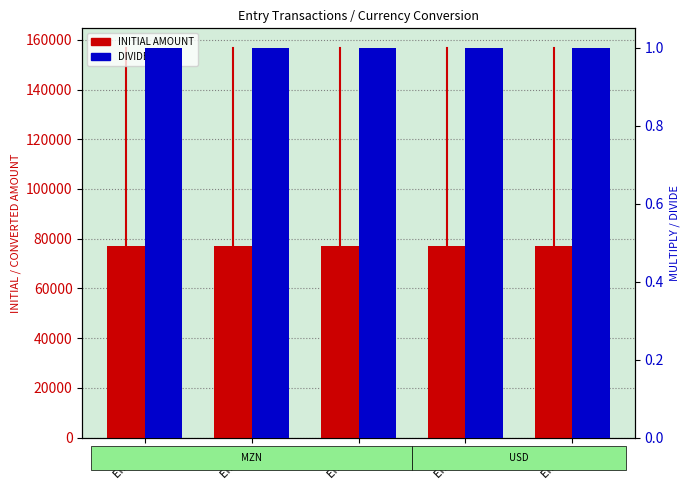

Reading left to right, transcribe all the data shown in this chart.

INITIAL AMOUNT: Entry 1=77000	Entry 2=77000	Entry 3=77000	Entry 4=77000	Entry 5=77000
DIVIDE: Entry 1=1	Entry 2=1	Entry 3=1	Entry 4=1	Entry 5=1